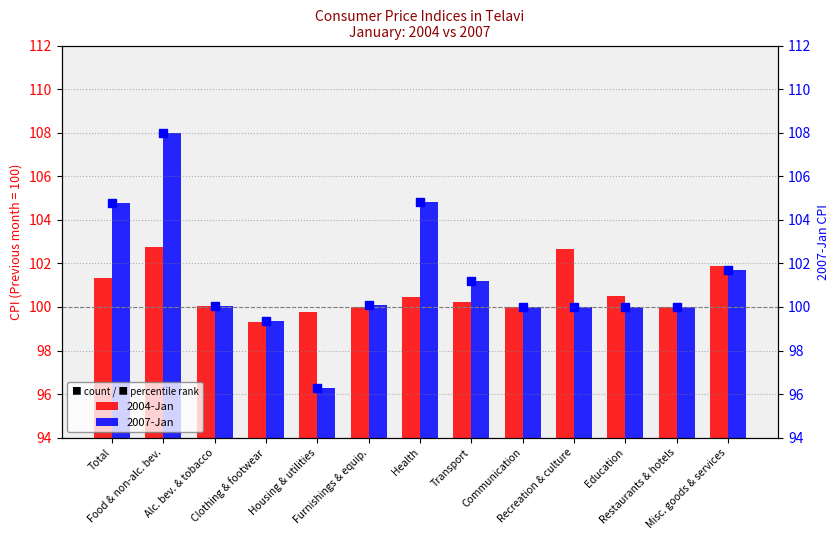

Count the number of categories in the chart.

13